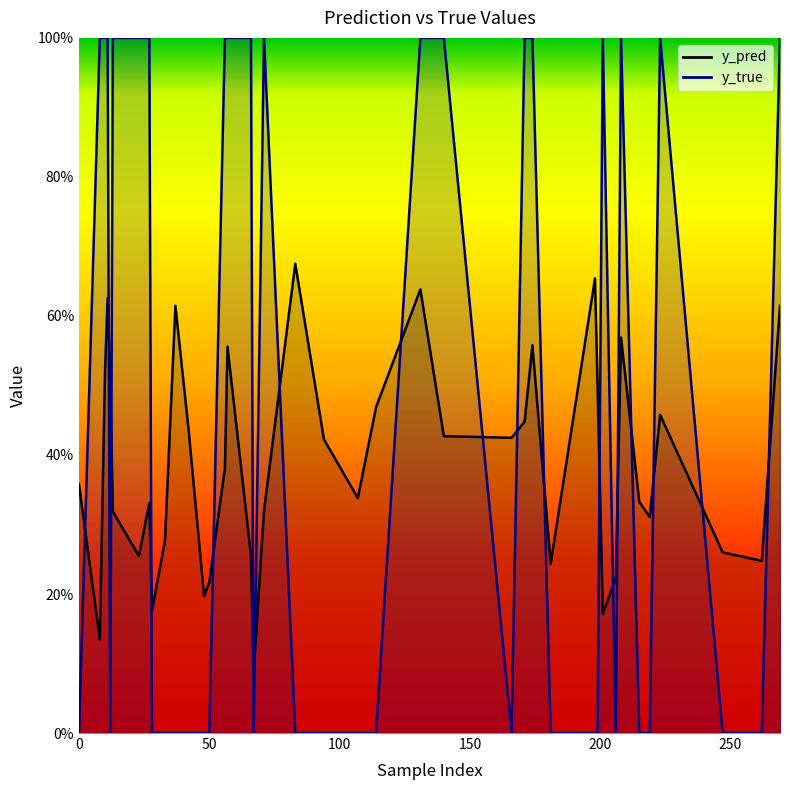

What is the value of the y_true point at the 33rd from the left?

1.0